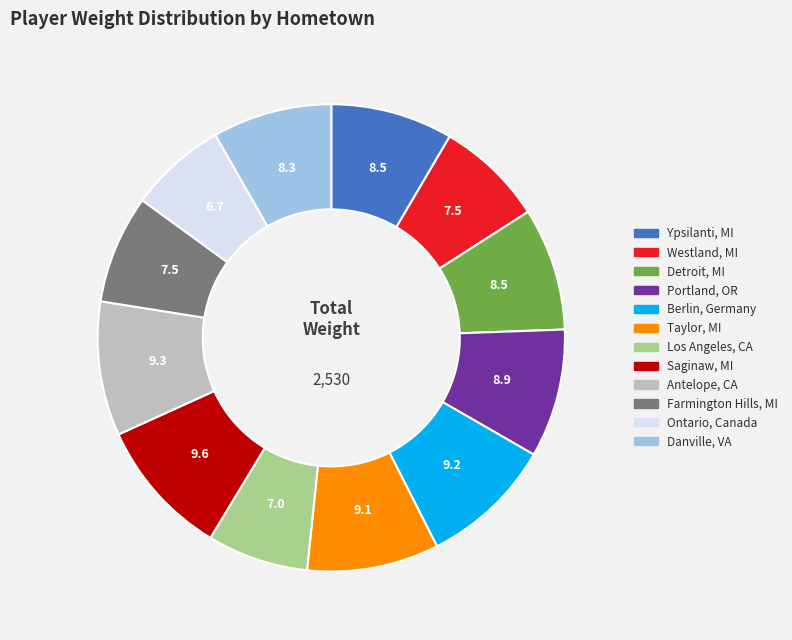

What is the ratio of the value at Antelope, CA to the value at Ypsilanti, MI?

1.1